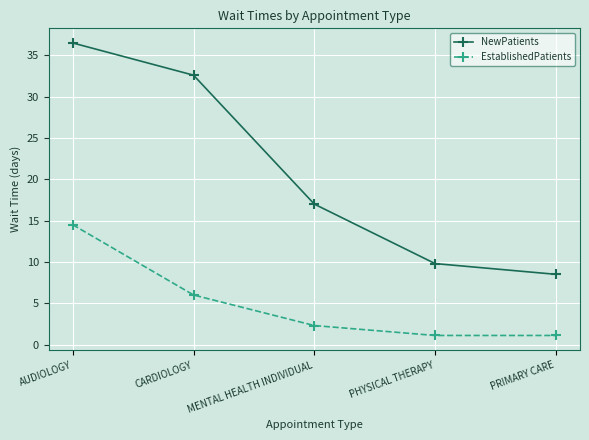

Is this an area chart (filled region under the line)?

No